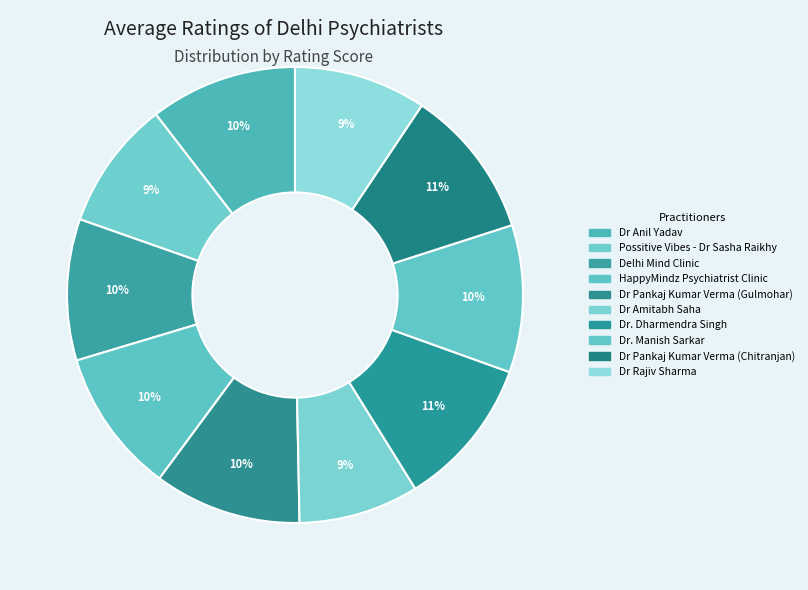

Rank the categories by value from lowest to highest.

Dr Amitabh Saha, Possitive Vibes - Dr Sasha Raikhy, Dr Rajiv Sharma, Delhi Mind Clinic, HappyMindz Psychiatrist Clinic, Dr Anil Yadav, Dr Pankaj Kumar Verma (Gulmohar), Dr. Manish Sarkar, Dr. Dharmendra Singh, Dr Pankaj Kumar Verma (Chitranjan)